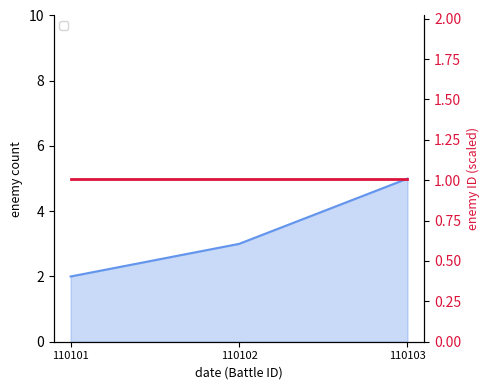

At which category does the chart reach its minimum across all series?

110101